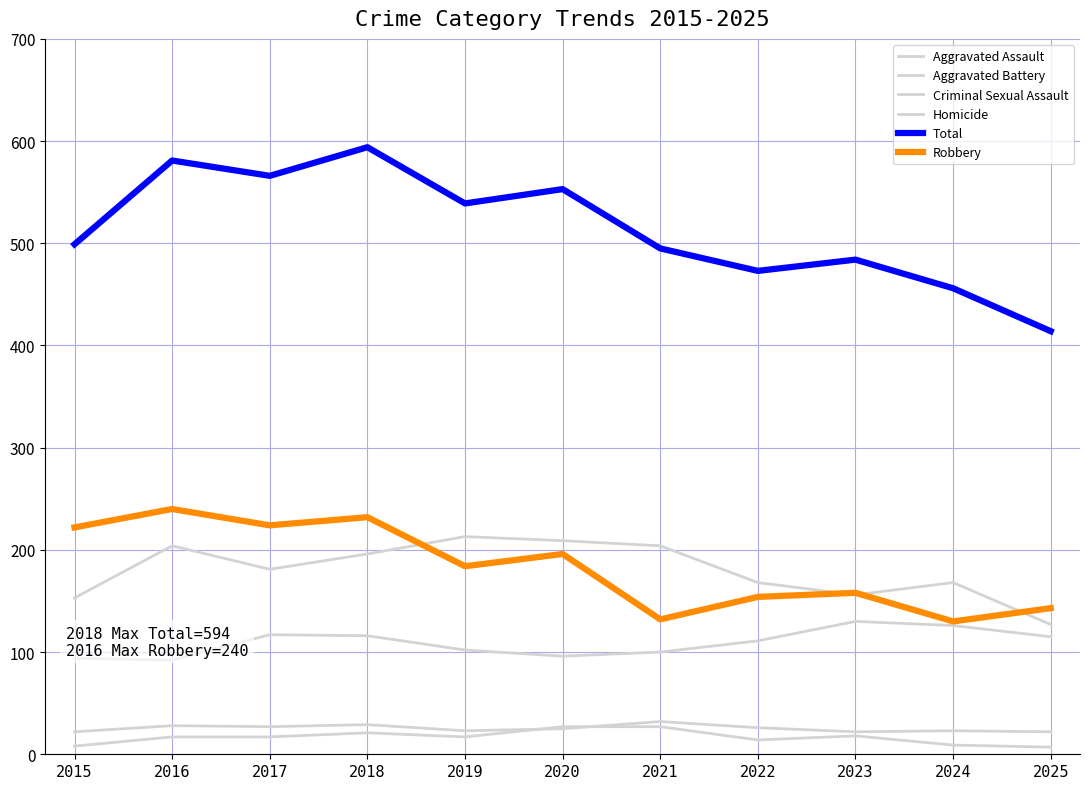

Does the chart display data point markers on the line(s)?

No